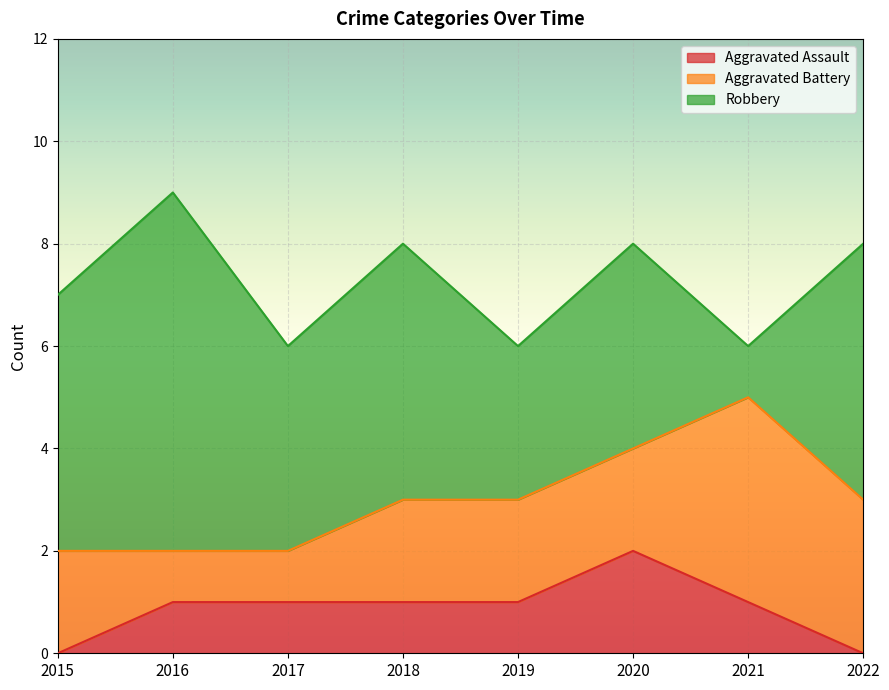

How many values in the Robbery series exceed 5?

1